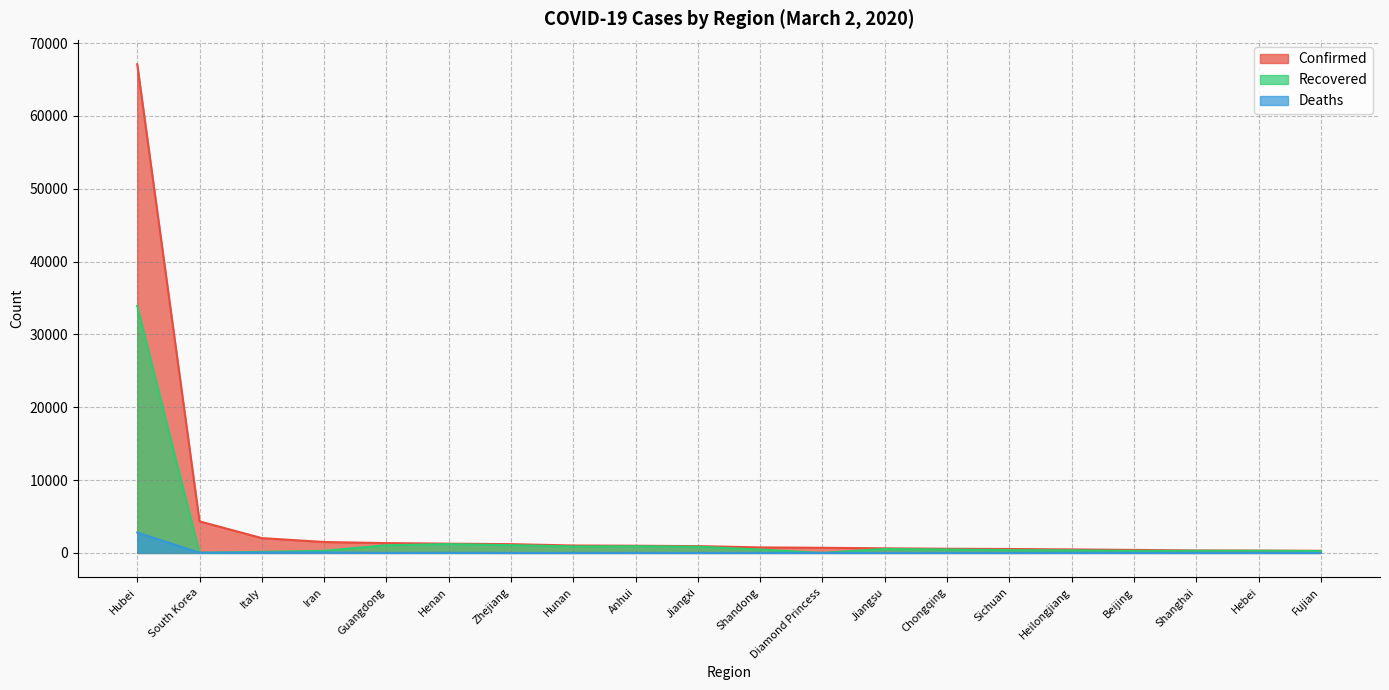

Reading left to right, transcribe all the data shown in this chart.

Confirmed: 67103	4335	2036	1501	1350	1272	1206	1018	990	935	758	705	631	576	538	480	414	337	318	296
Recovered: 33934	30	149	291	1059	1205	1069	887	917	850	460	10	543	469	386	356	282	292	296	255
Deaths: 2803	28	52	66	7	22	1	4	6	1	6	6	0	6	3	13	8	3	6	1